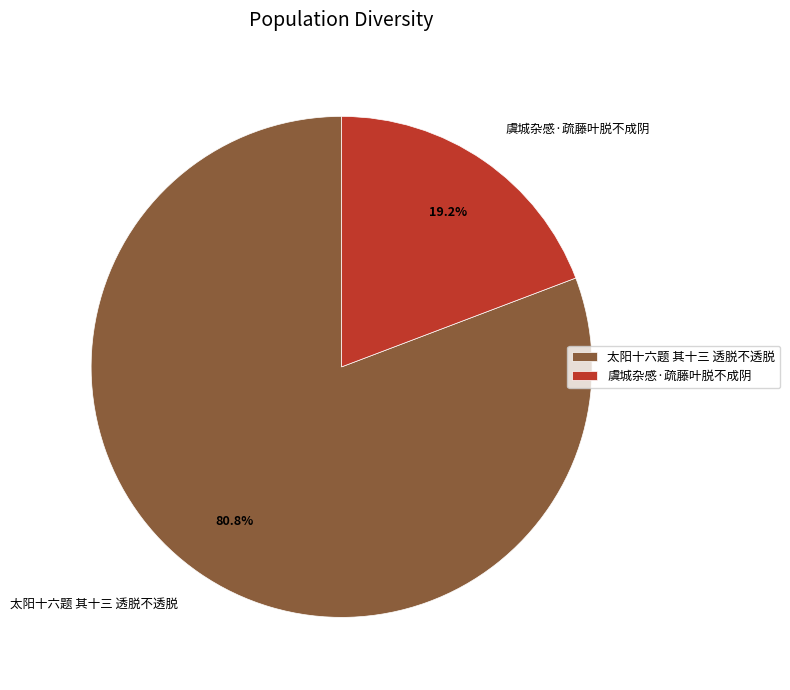

What is the smallest slice in the pie chart?

虞城杂感·疏藤叶脱不成阴